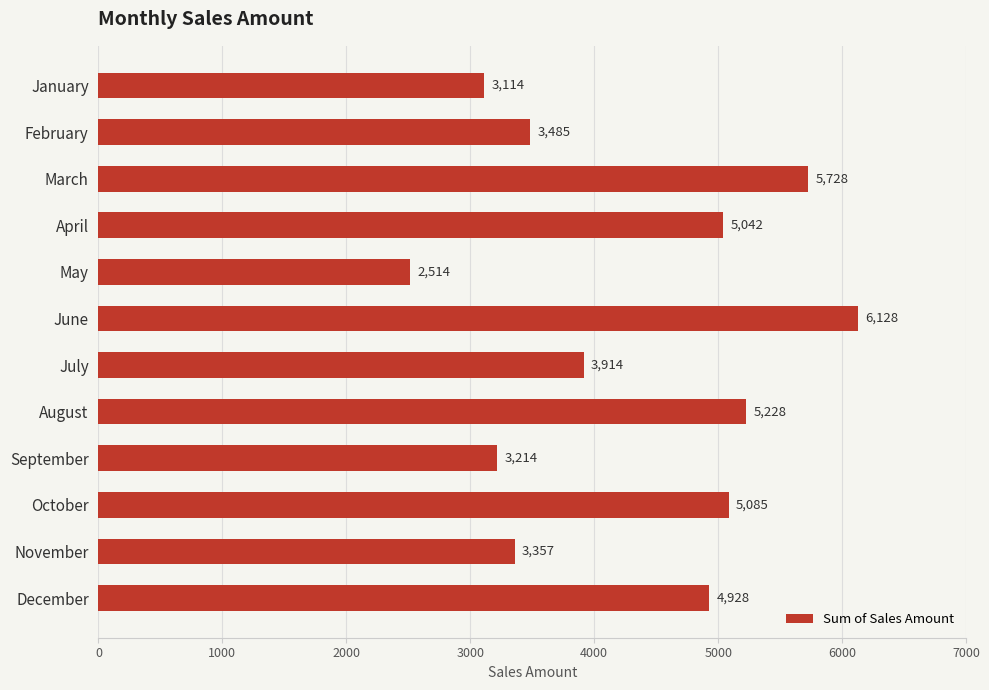

How many bars are there in total?

12